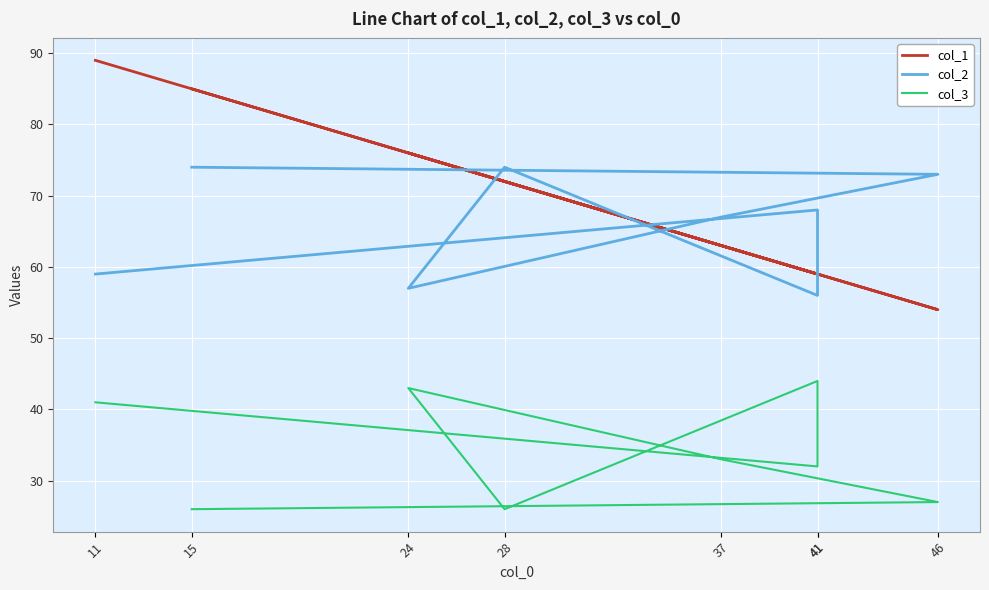

At how many categories does at least one series exceed 62?

7